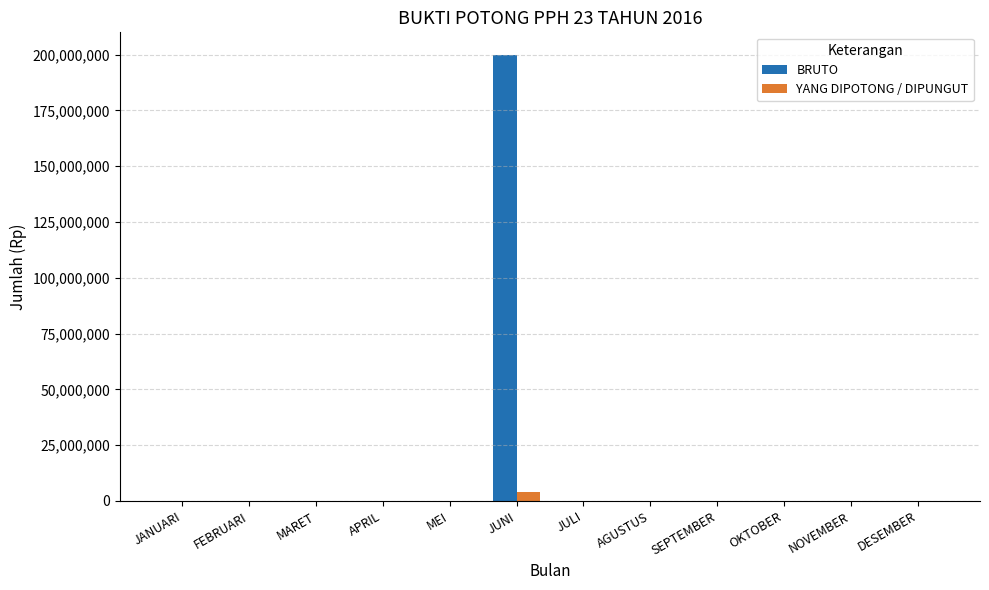

Reading left to right, extract all data points from this chart.

BRUTO: JANUARI=0	FEBRUARI=0	MARET=0	APRIL=0	MEI=0	JUNI=200000000	JULI=0	AGUSTUS=0	SEPTEMBER=0	OKTOBER=0	NOVEMBER=0	DESEMBER=0
YANG DIPOTONG / DIPUNGUT: JANUARI=0	FEBRUARI=0	MARET=0	APRIL=0	MEI=0	JUNI=4000000	JULI=0	AGUSTUS=0	SEPTEMBER=0	OKTOBER=0	NOVEMBER=0	DESEMBER=0